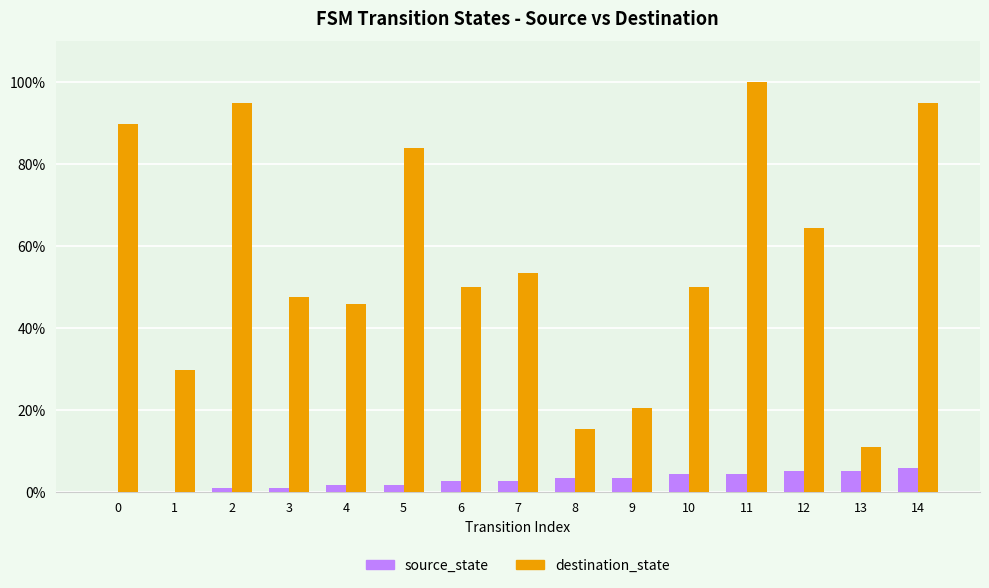

What are all the series names shown in the legend?

source_state, destination_state